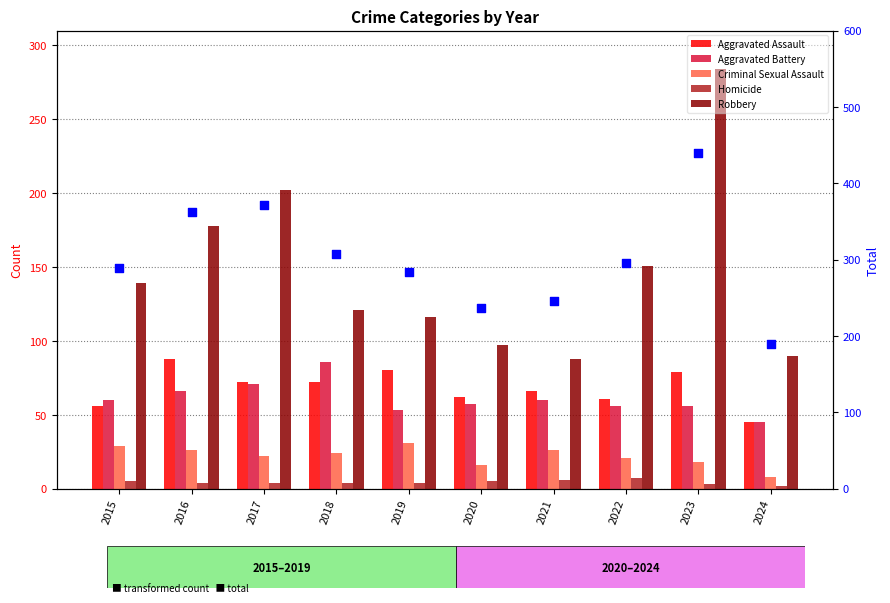

At which category is the sum across all series the highest?

2023